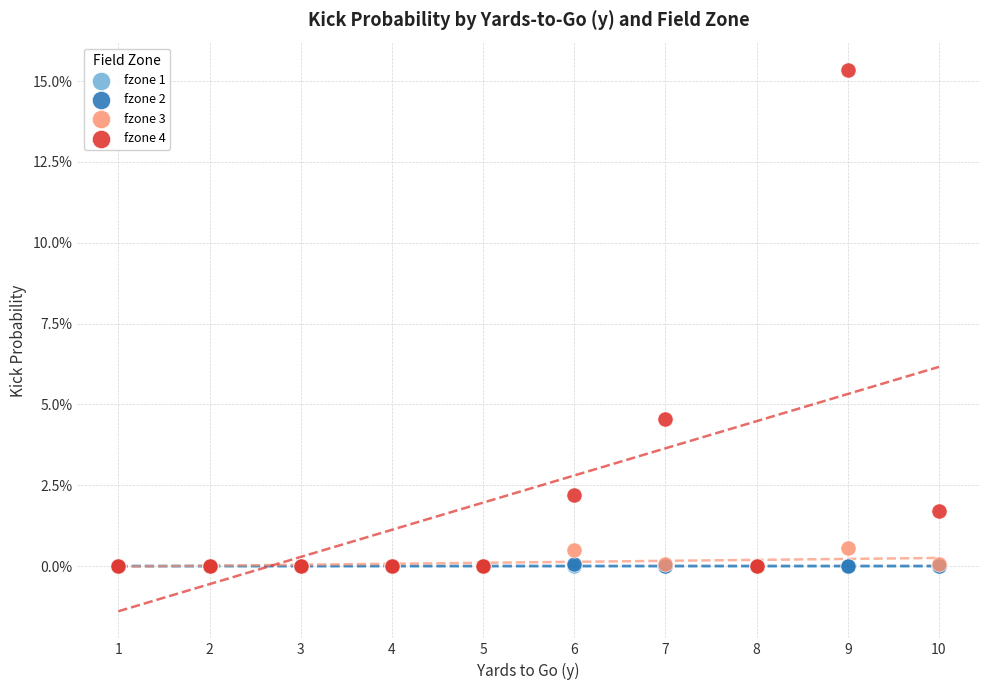

Which series contains the highest Y value?

fzone 4